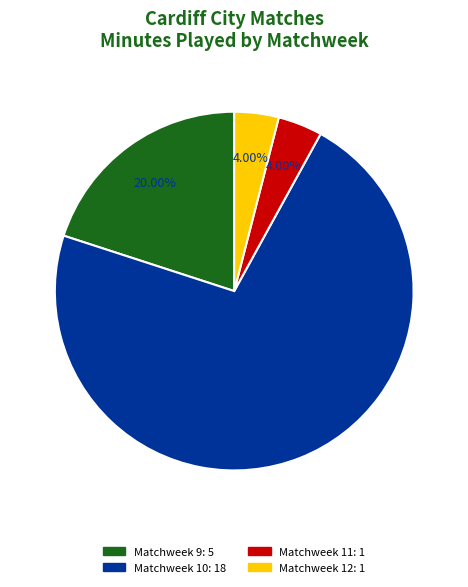

What percentage is the Matchweek 12 slice, to the nearest percent?

4%